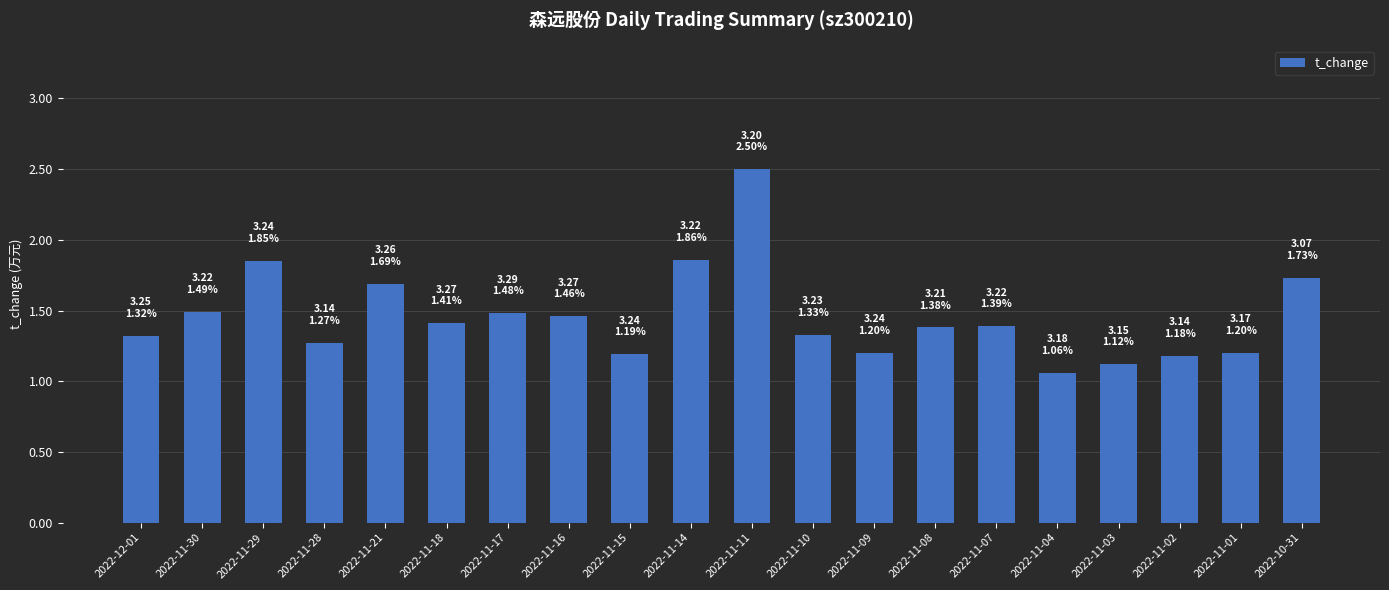

At which label is the value closest to 1?

2022-11-04